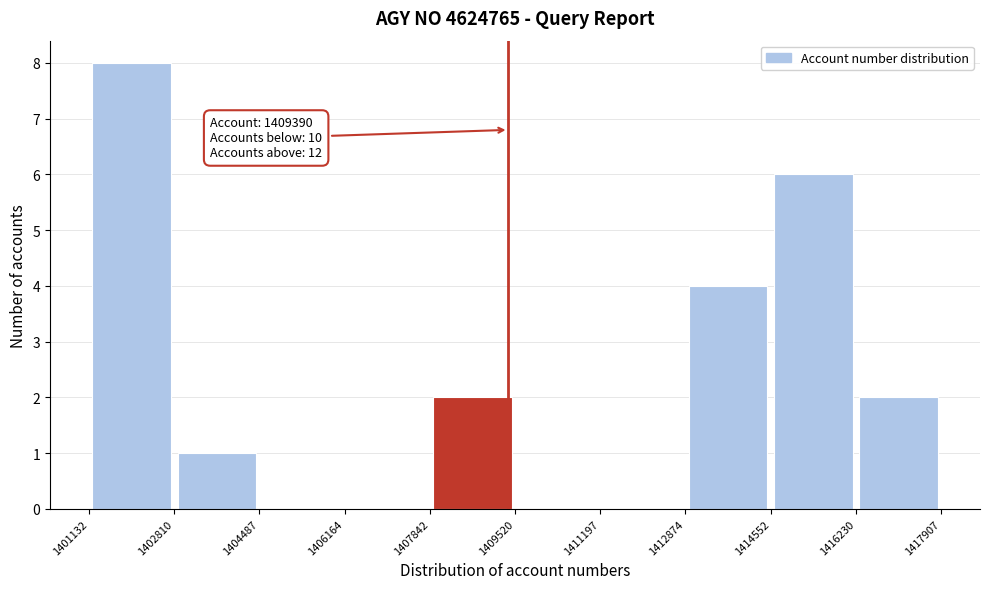

Over which range of the x-axis is the bar tallest?

1401132 to 1402810